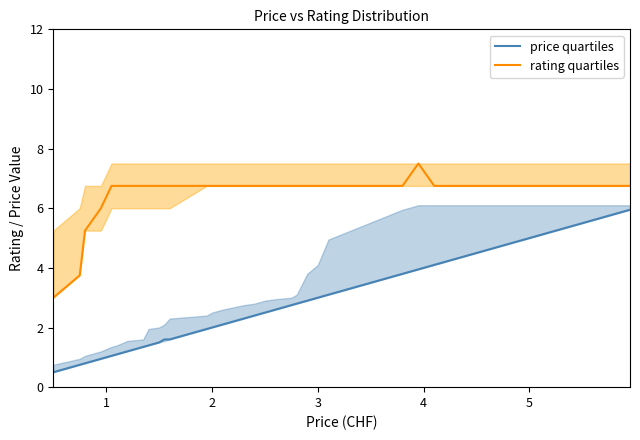

Does the chart have visible grid lines?

No